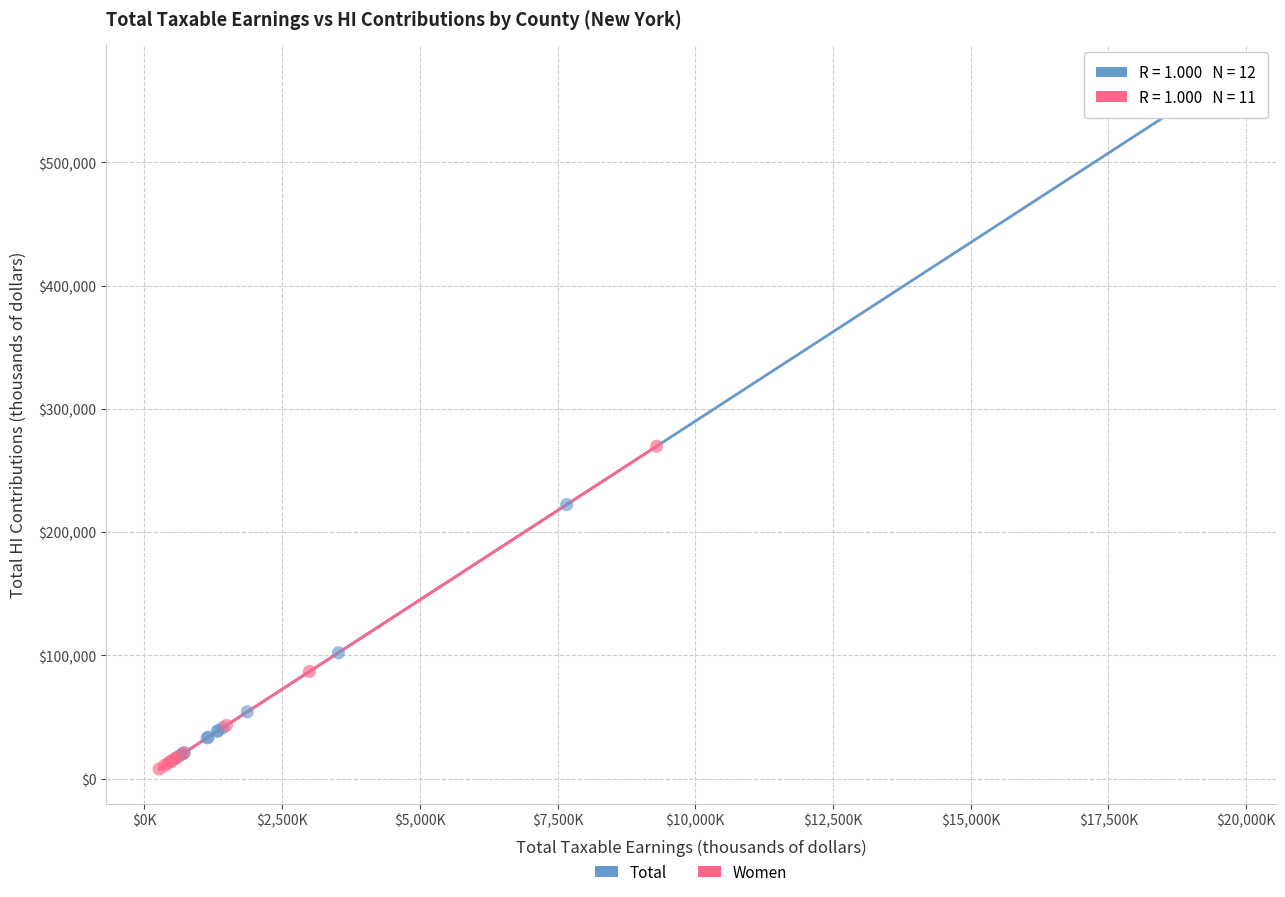

Which series contains the highest Y value?

Total